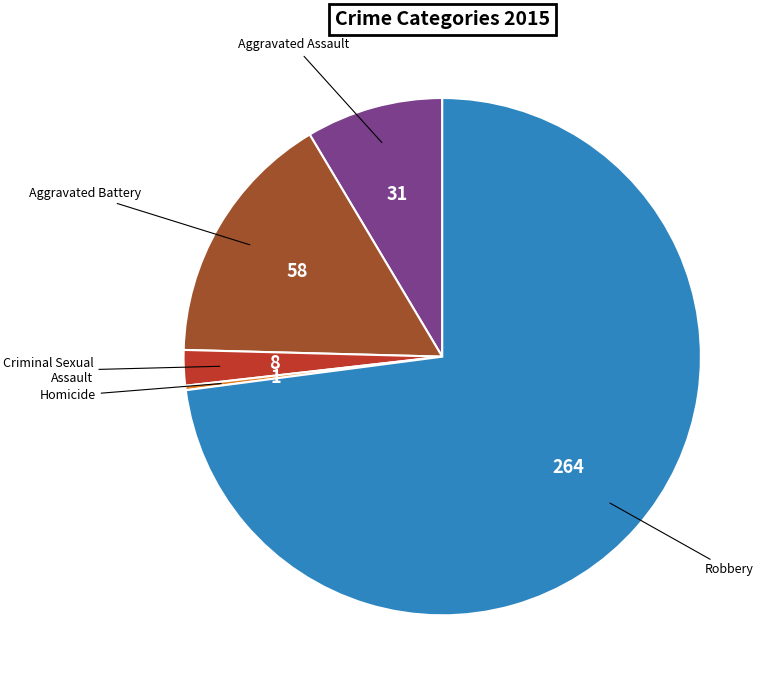

Is there a majority slice in this chart?

Yes